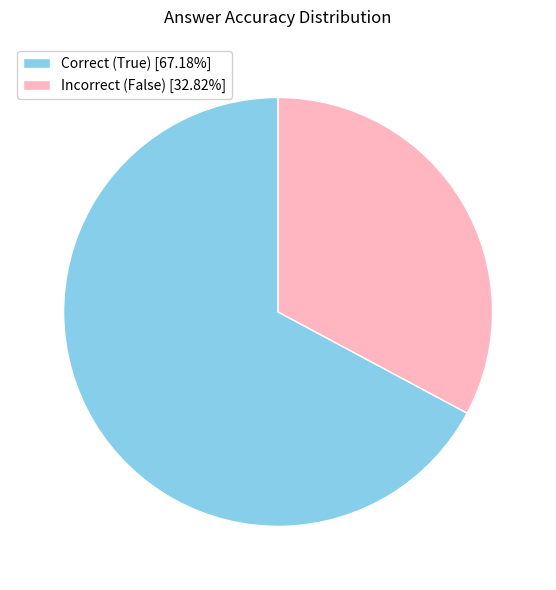

Do Correct (True) [67.18%] and Incorrect (False) [32.82%] together represent more than half of the pie?

Yes